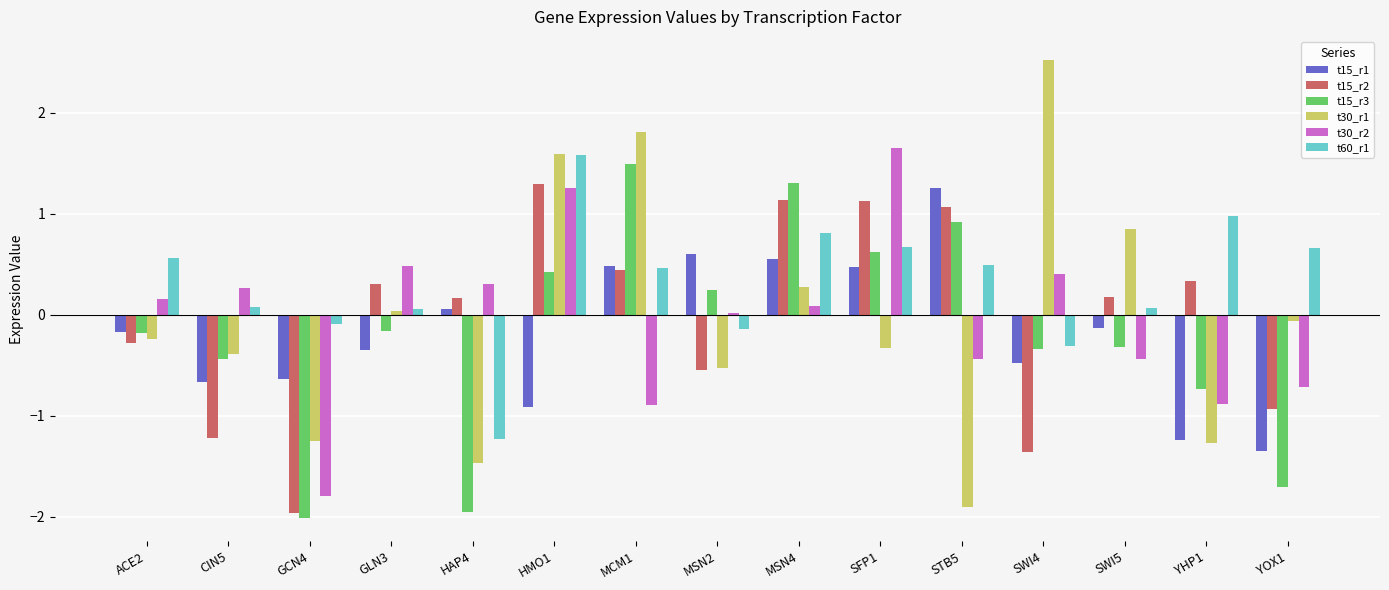

Which series has the widest spread of values?

t30_r1